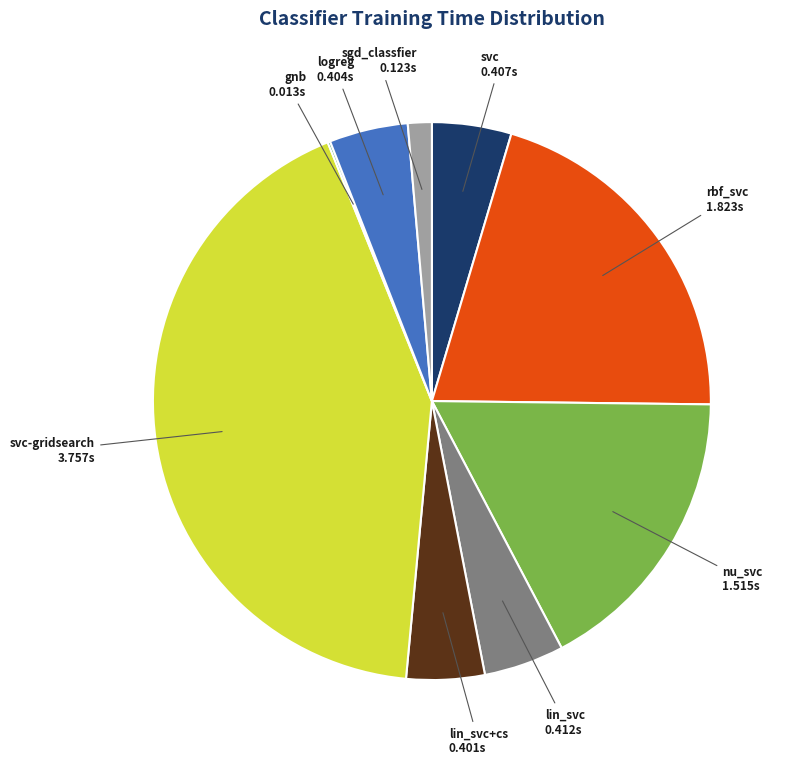

Does any single category account for the majority?

No